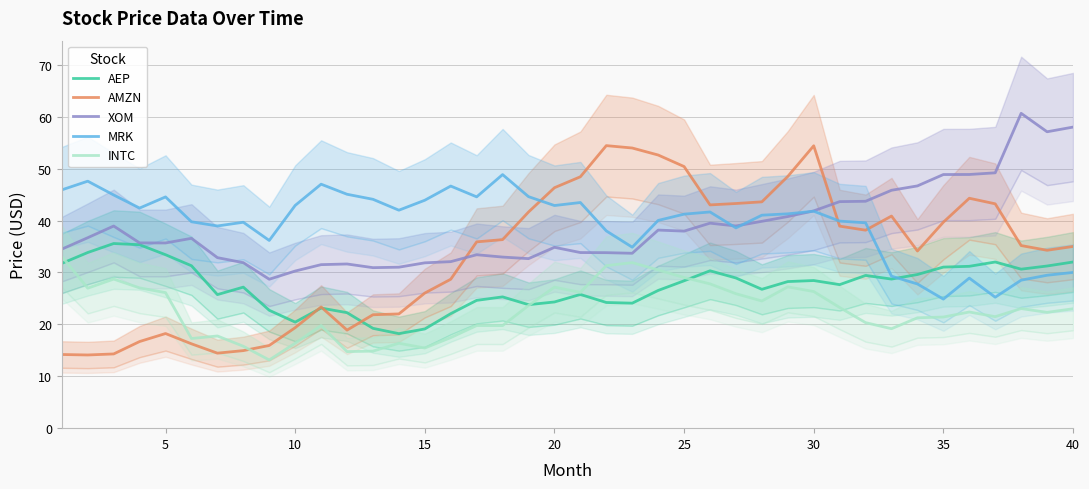

How many values in the MRK series are below 41?

18